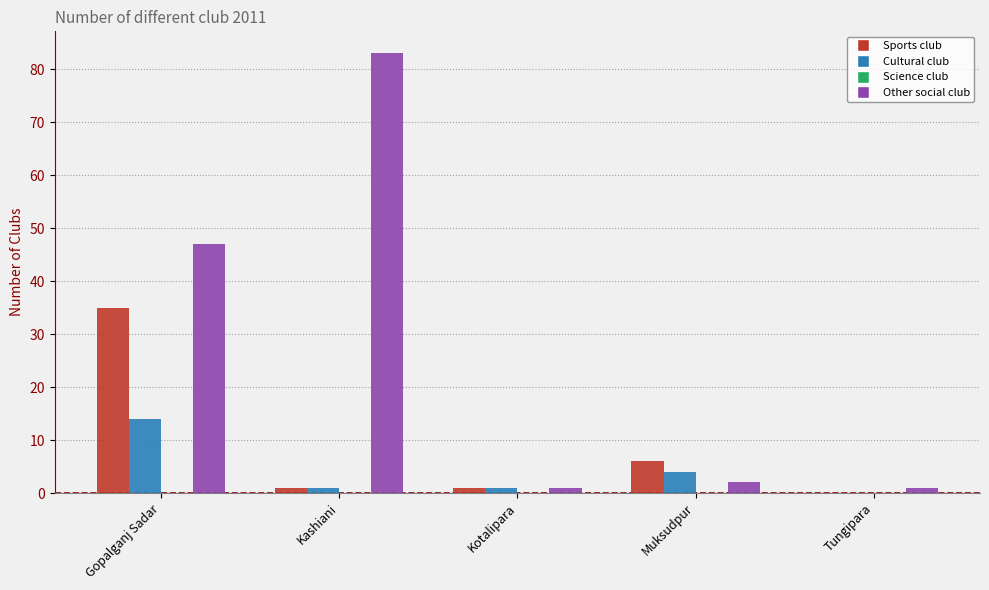

What is the total value across all series at Gopalganj Sadar?

96